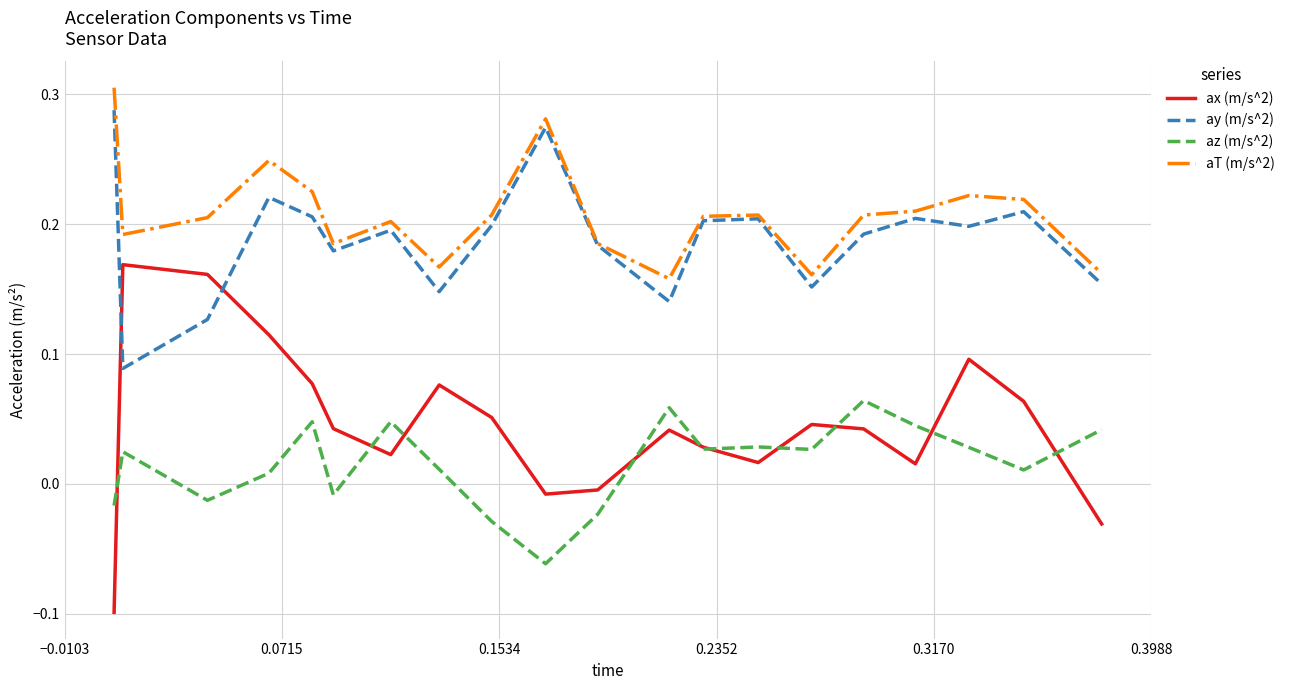

Does the chart have visible grid lines?

Yes